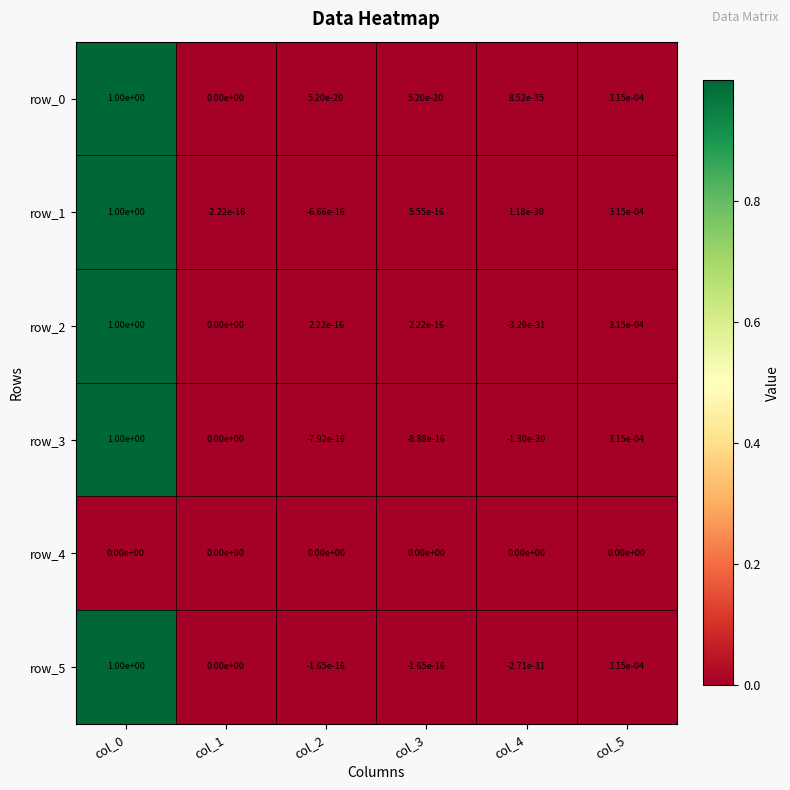

Is it true that row_0 equals 0.0 at col_3?

True